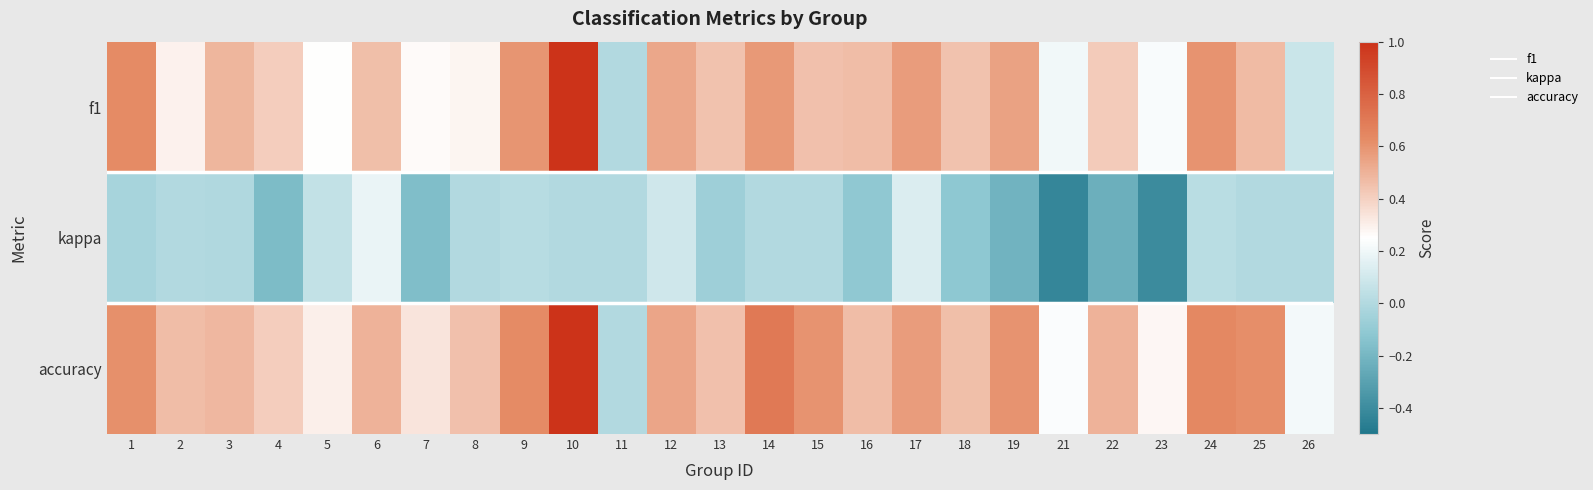

What is the smallest value displayed?

-0.4